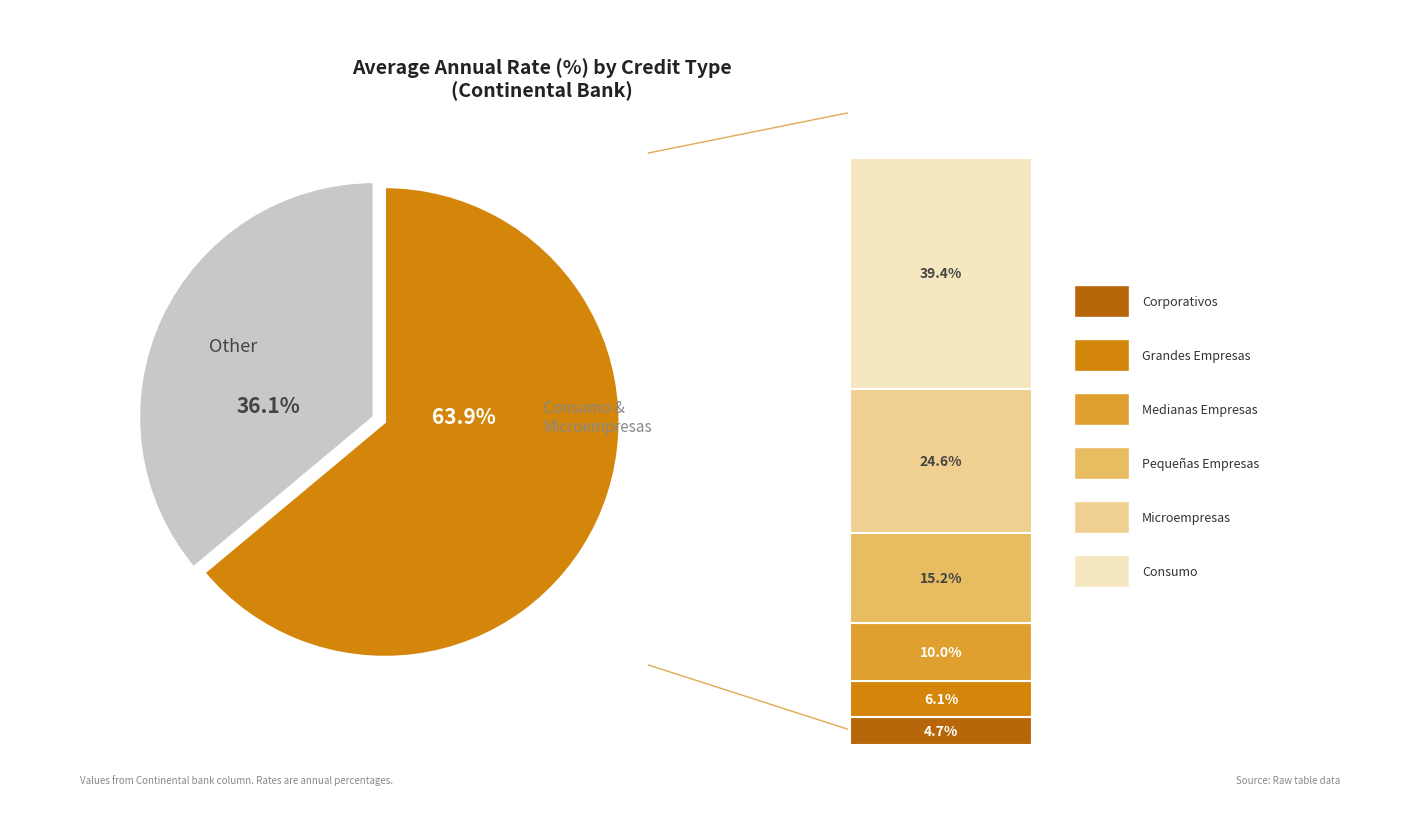

How many segments does this pie chart have?

2